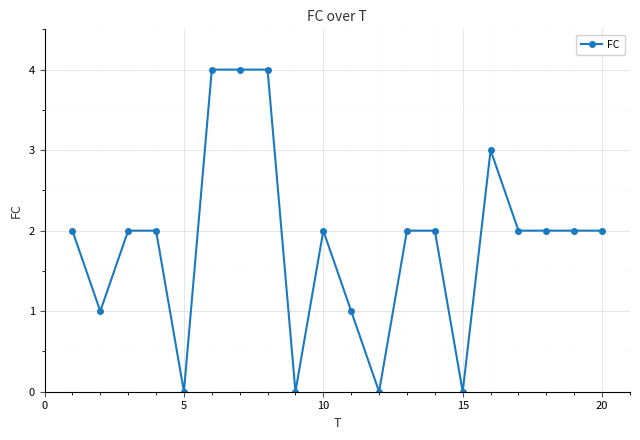

True or false: there are more than 1 points higher than both neighbors.

True